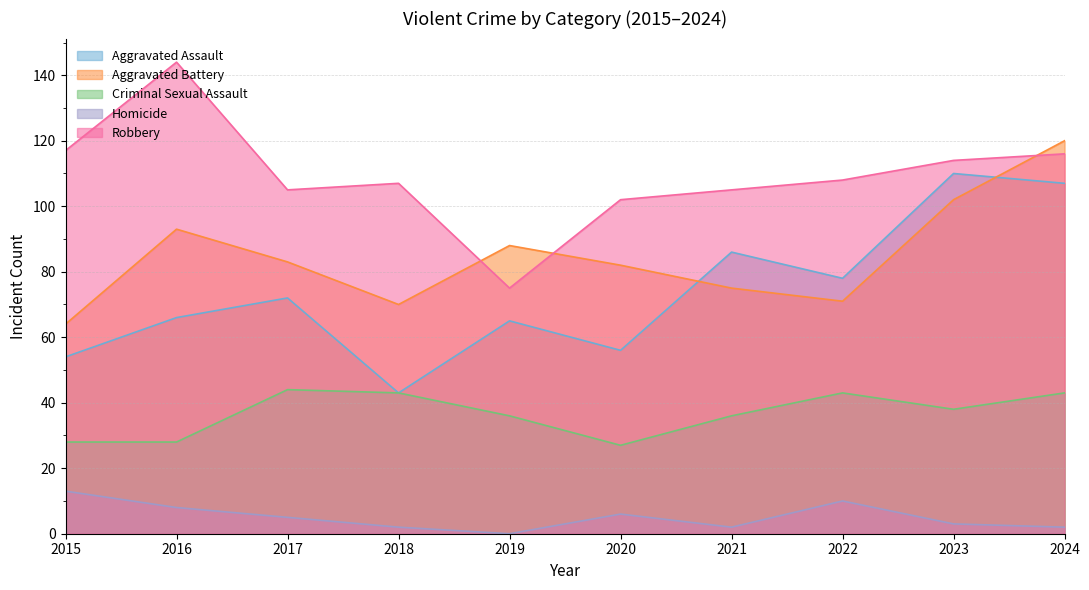

At how many categories does at least one series exceed 127?

1